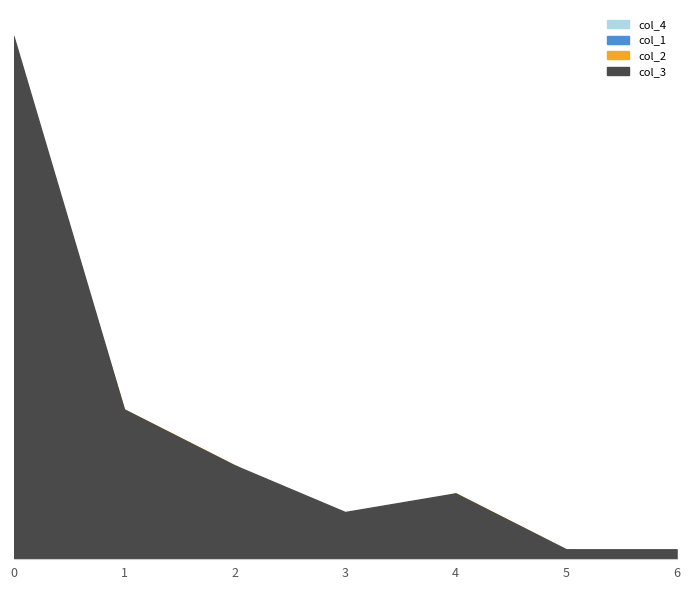

How many values in the col_1 series exceed 1?

3